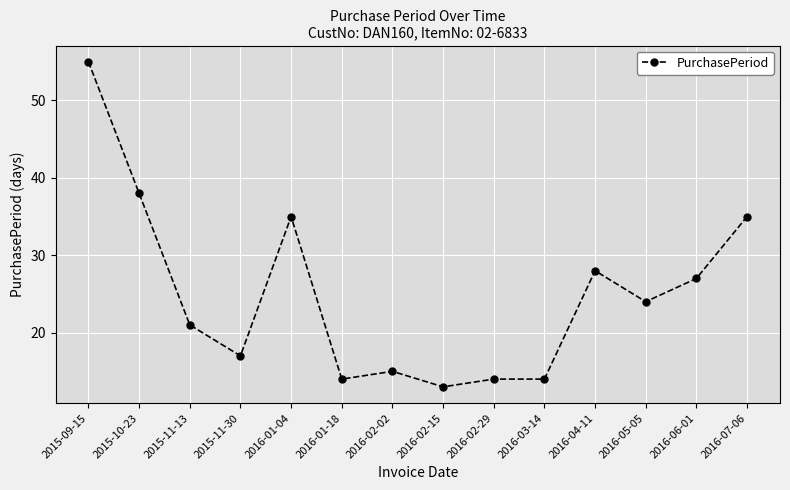

Does the chart have visible grid lines?

Yes